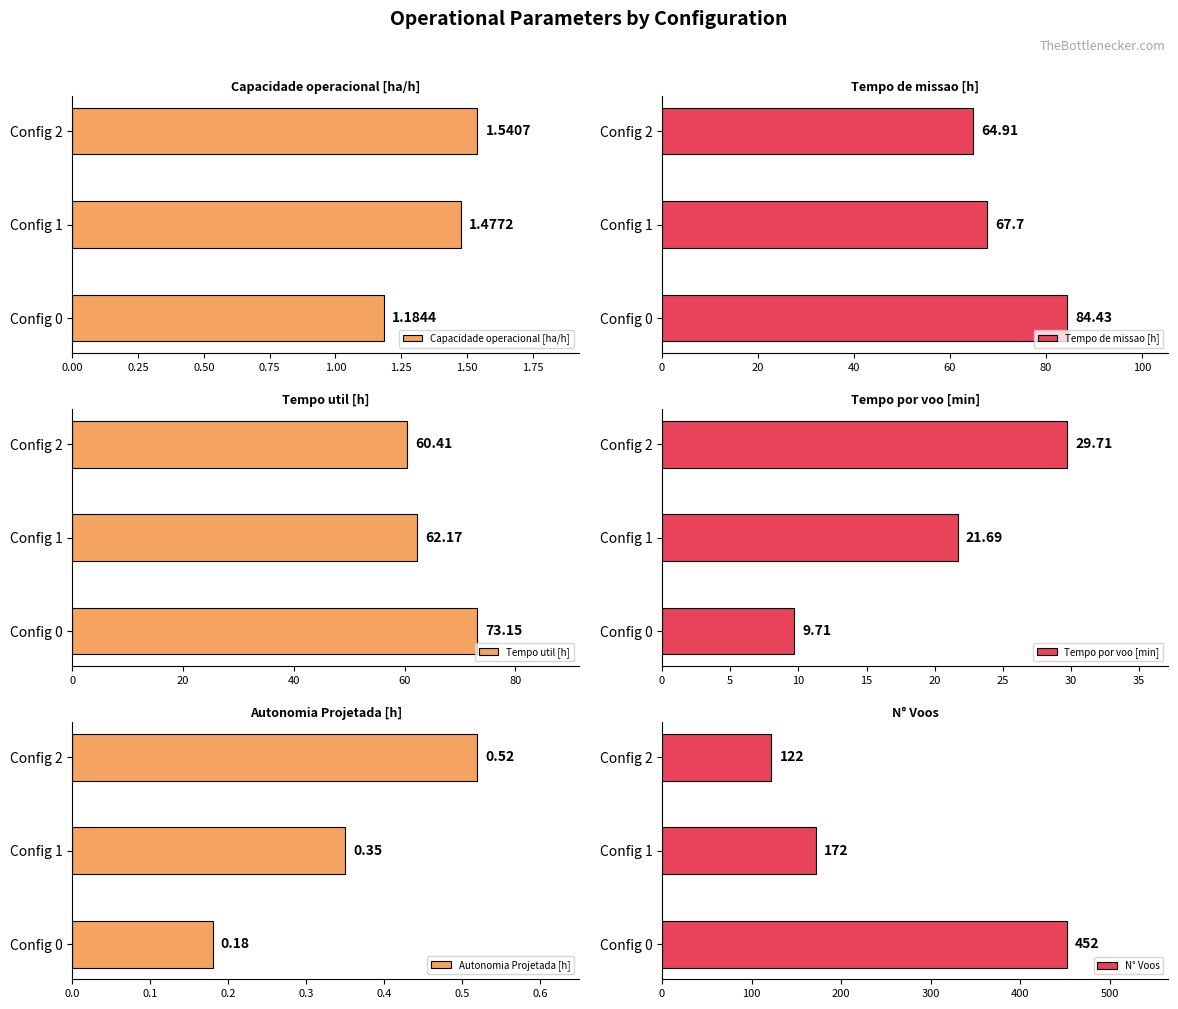

Rank the categories by Capacidade operacional [ha/h] value from lowest to highest.

Config 0, Config 1, Config 2